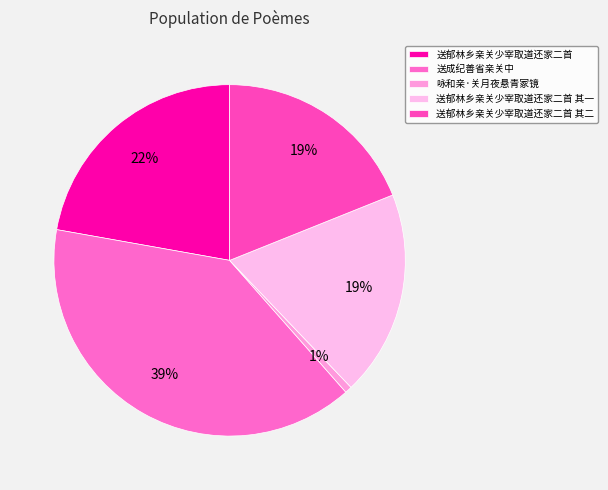

Which slice is the smallest?

咏和亲·关月夜悬青冢镜